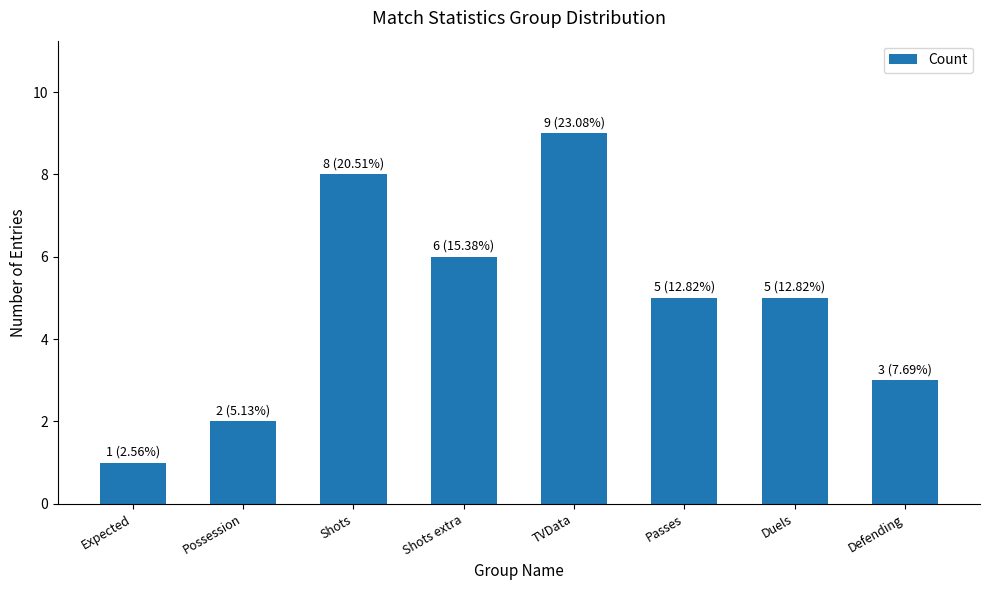

What is the difference between the maximum and minimum values?

8